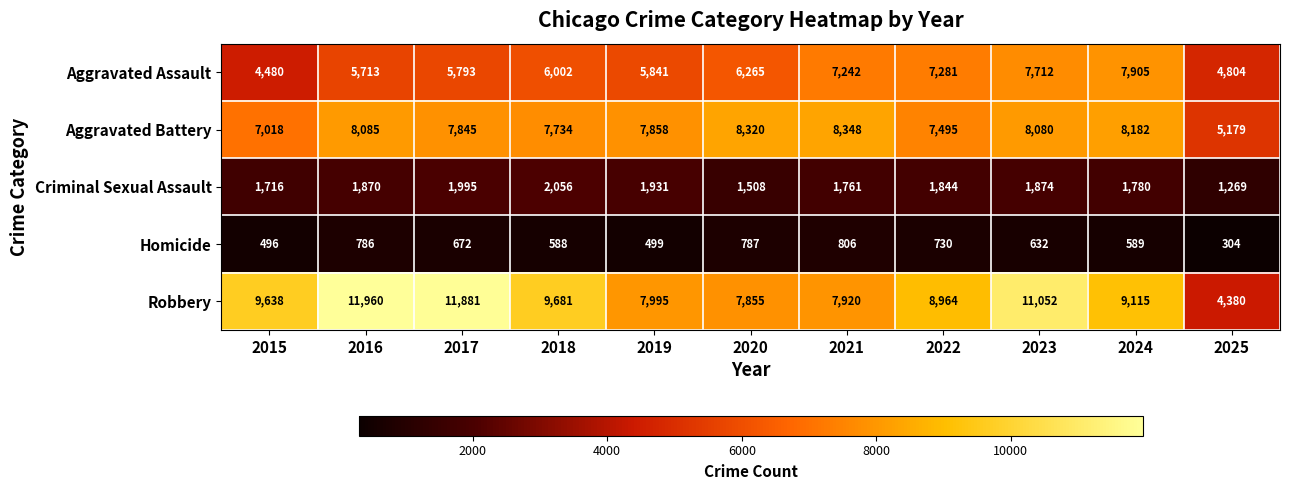

How many categories are shown in the chart?

11